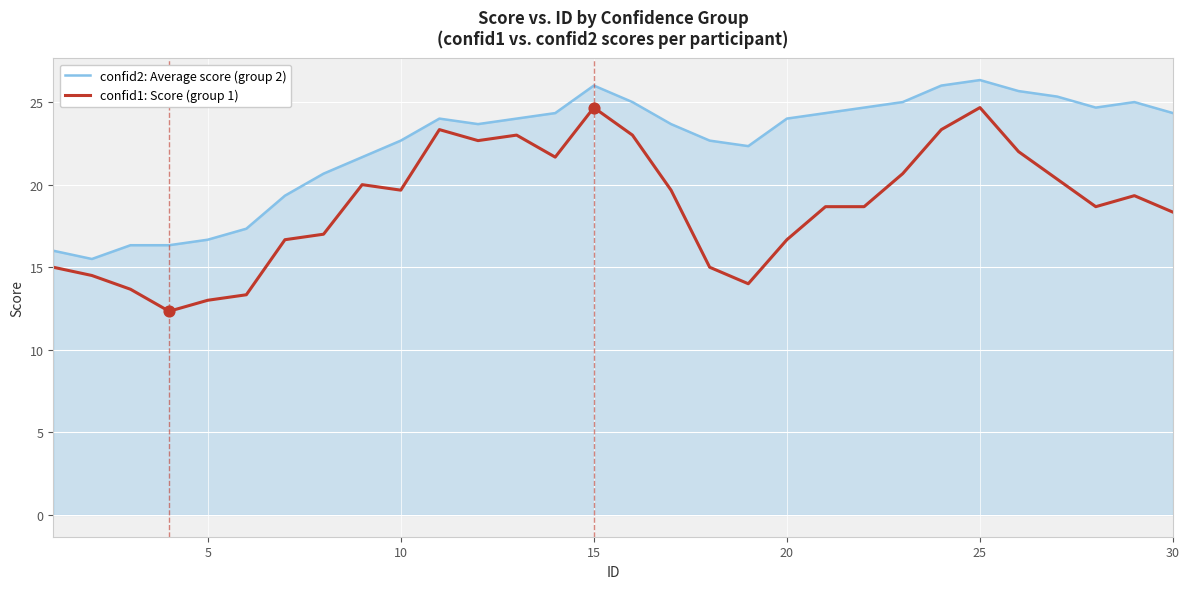

Which series has the widest spread of values?

confid1: Score (group 1)